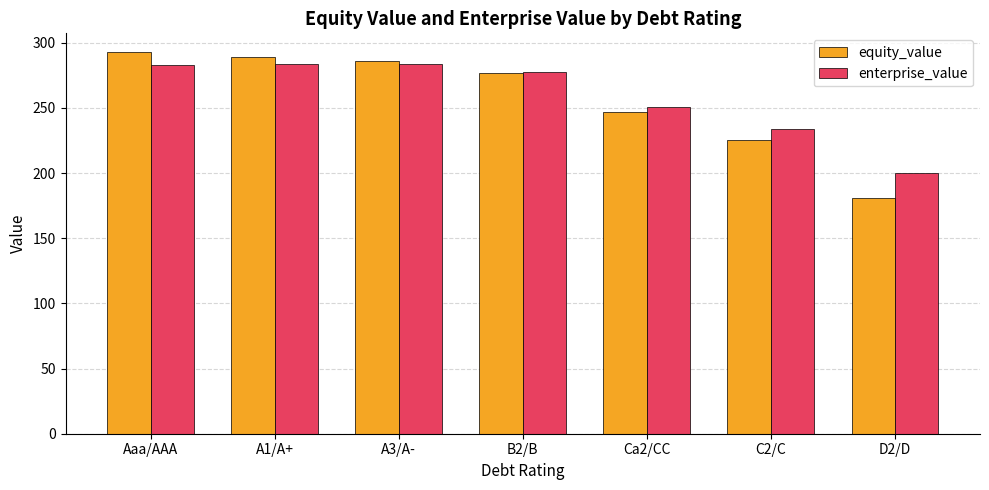

How many values in the enterprise_value series exceed 277?

4